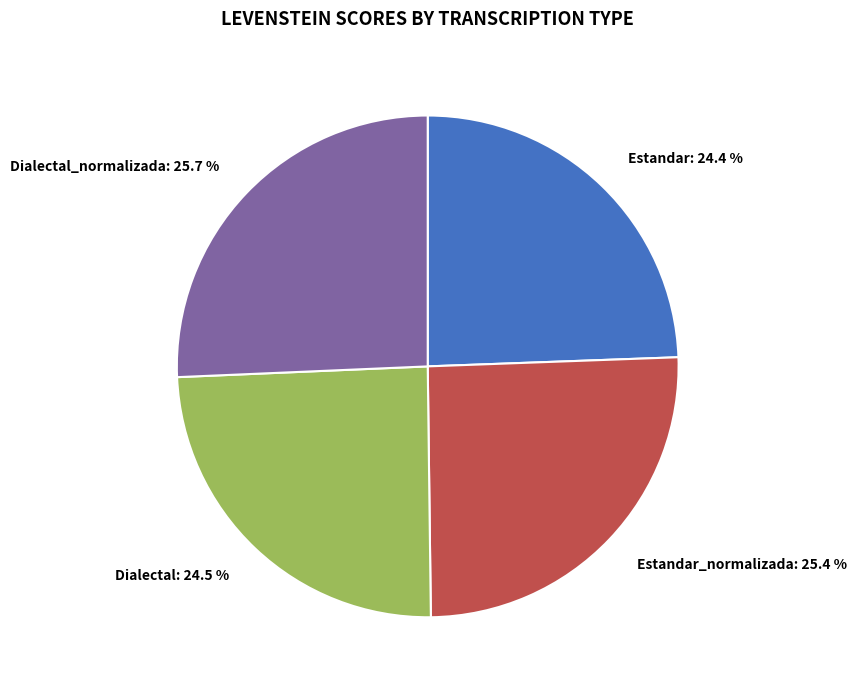

Between Estandar and Estandar_normalizada, which is larger?

Estandar_normalizada